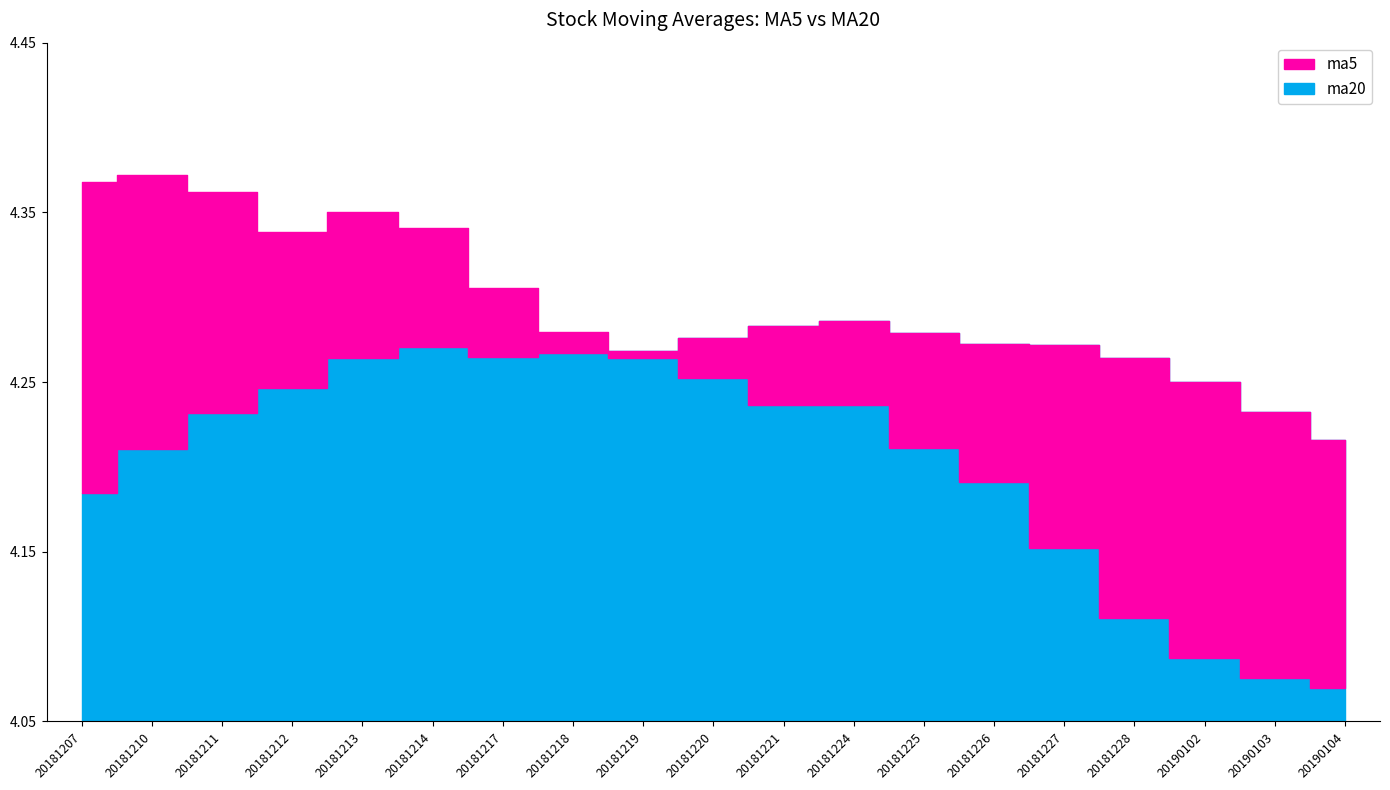

What is the value of the ma20 point at the 3rd from the left?

4.2